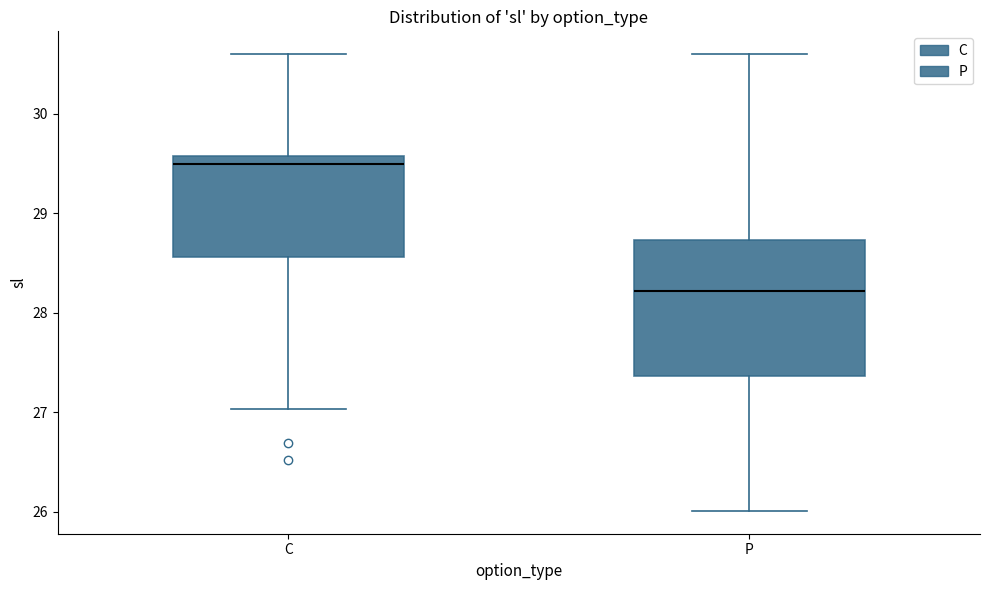

Where is the upper edge of the box for P on the y-axis? The values are not printed on the chart, so give them approximately, as read against the axis.

28.7